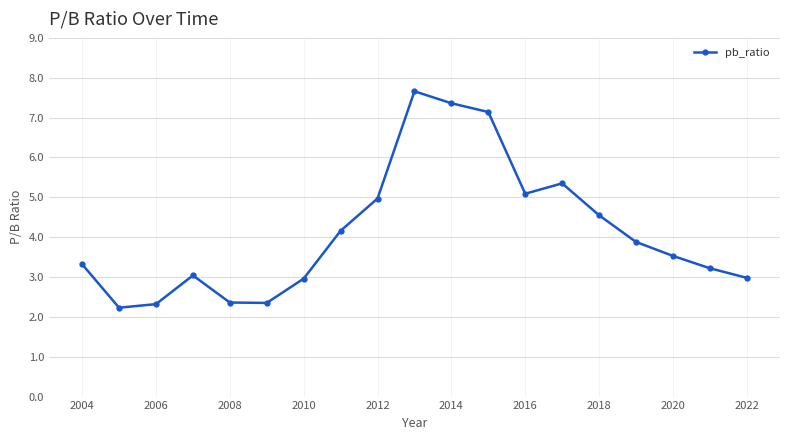

Approximately how many times larger is the value at 2018 compared to 2020?

1.3